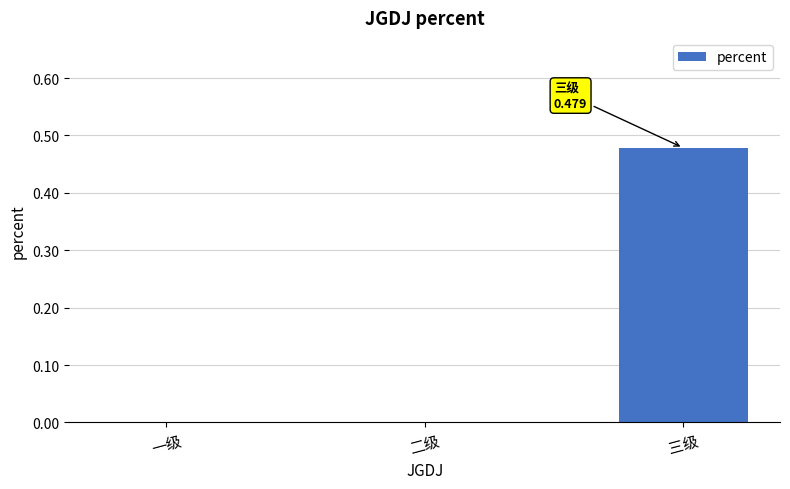

At which category does the chart reach its peak across all series?

三级